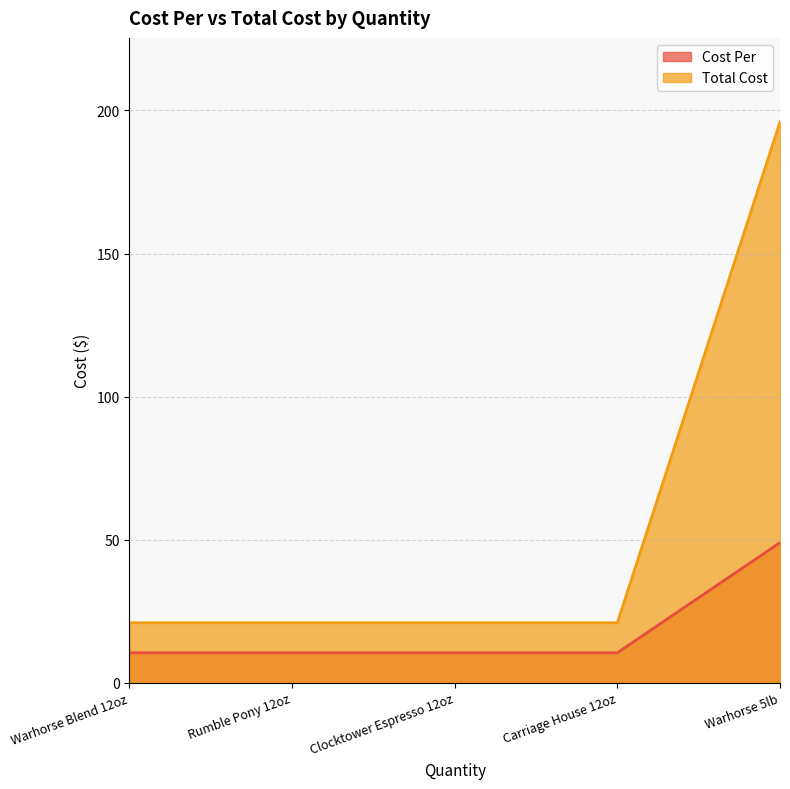

At which label is Total Cost closest to 108?

Warhorse Blend 12oz